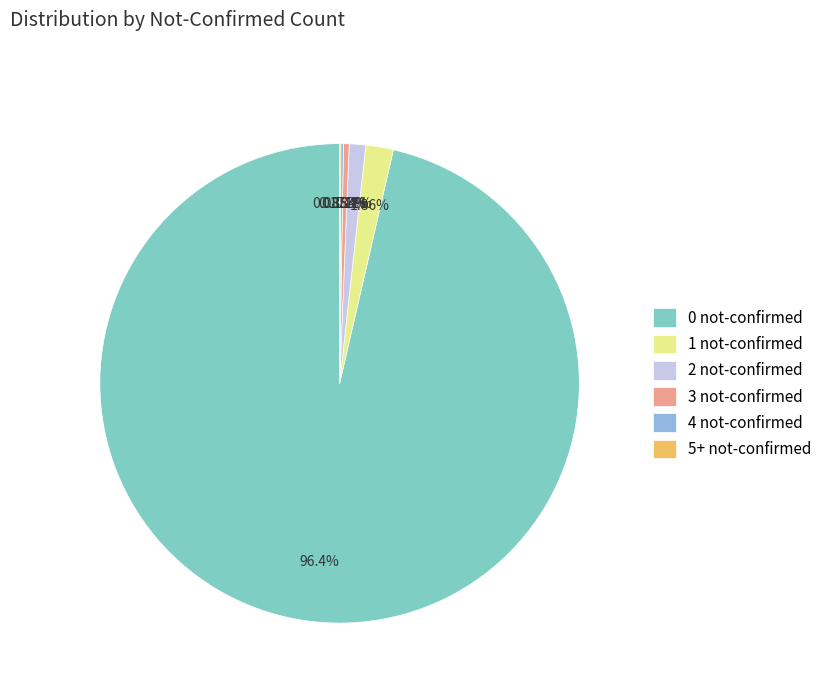

To the nearest percent, what is the difference between the largest and smallest slice percentages?

96%